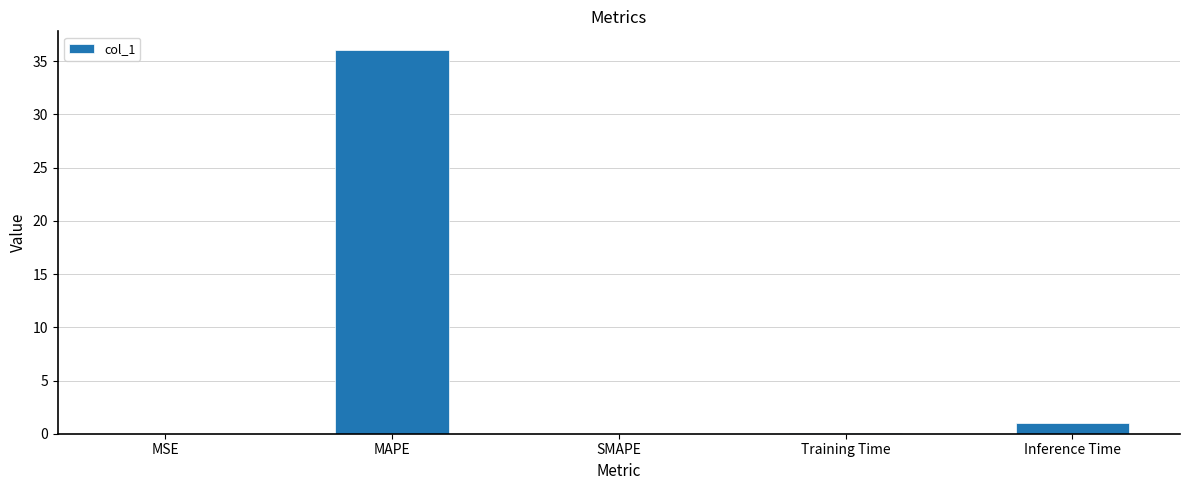

What is the maximum value shown in the chart?

36.0